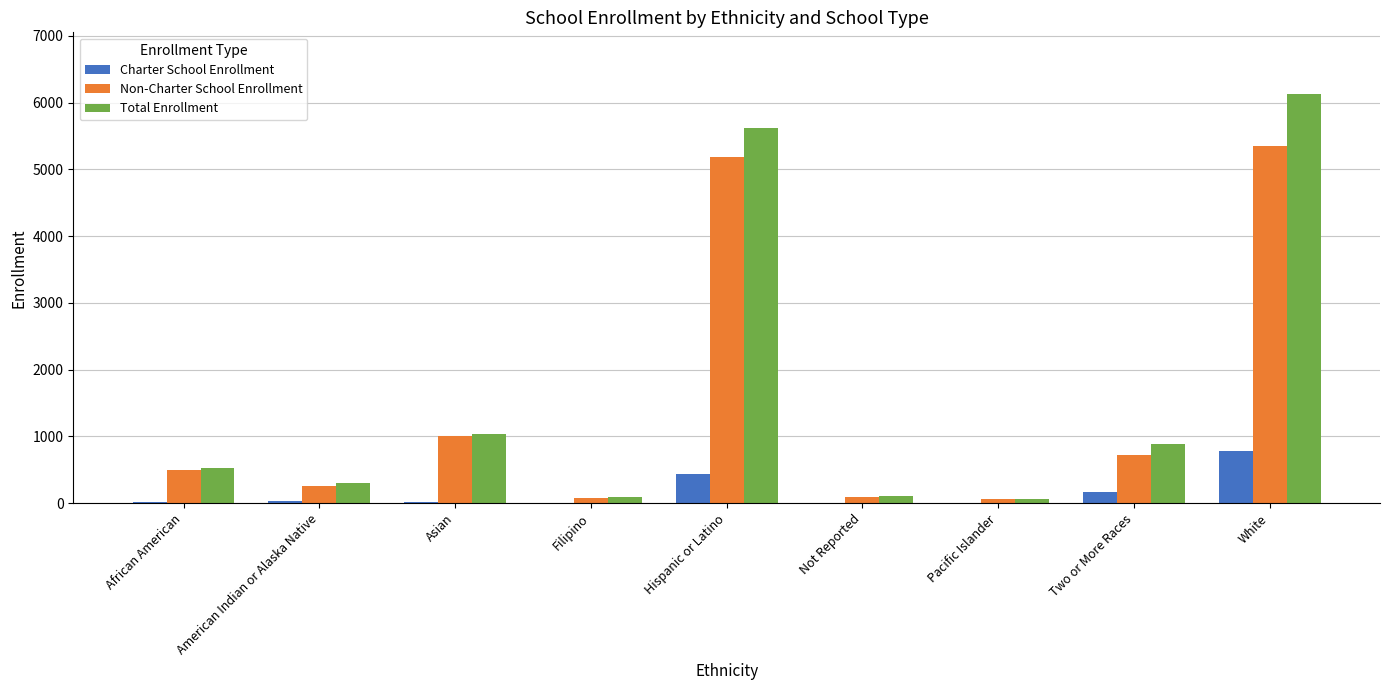

How many distinct data groups are displayed?

3